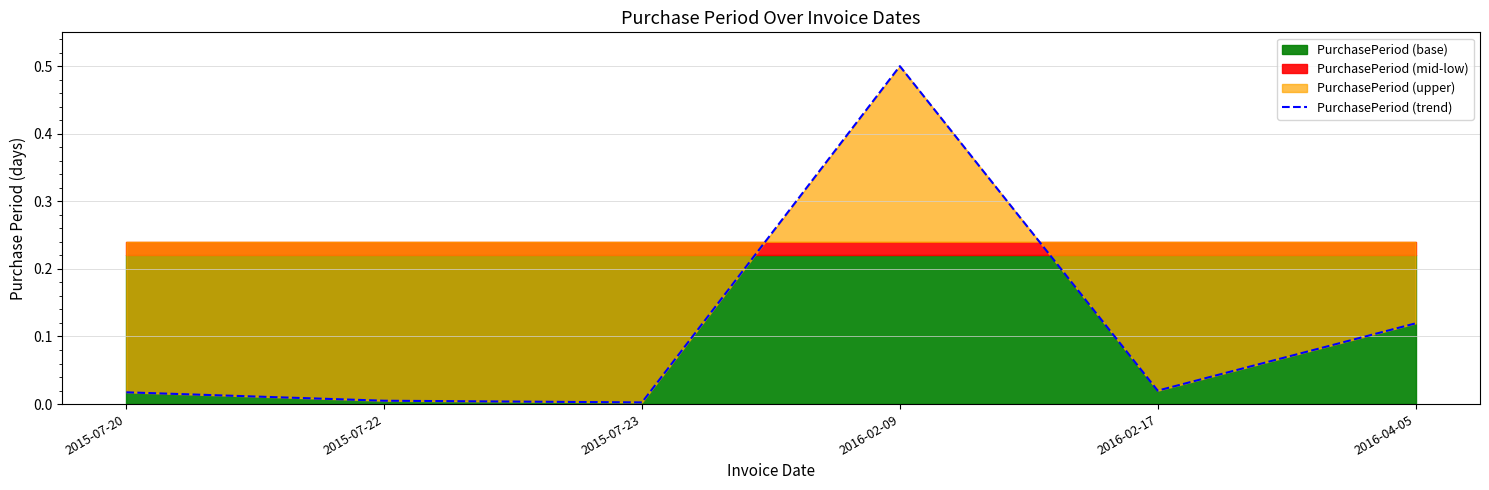

Reading left to right, transcribe all the data shown in this chart.

0.0	0.0	0.0	0.5	0.0	0.1